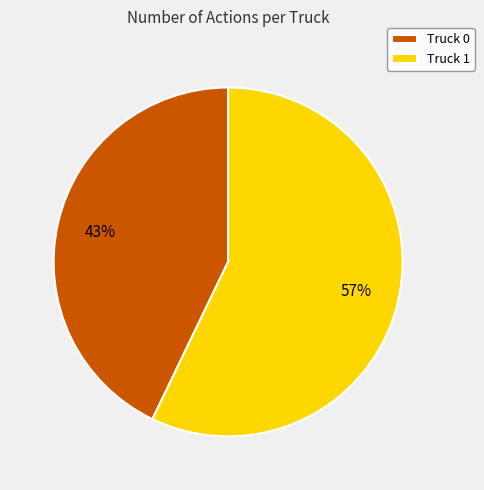

Count the number of slices in the pie.

2